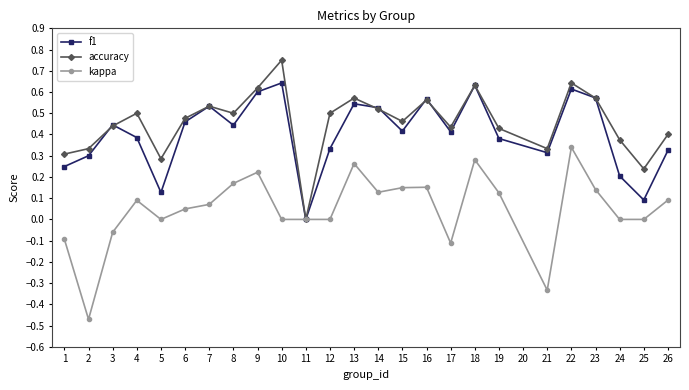

Is the value of accuracy at 12 greater than the value of kappa at 14?

Yes